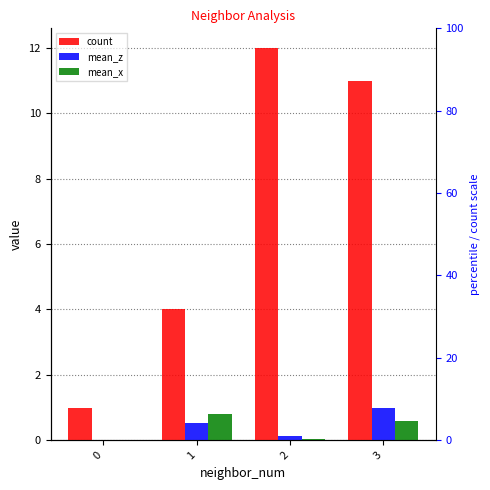

Reading right to left, extract all data points from this chart.

count: 3=11.0	2=12.0	1=4.0	0=1.0
mean_z: 3=1.0	2=0.1	1=0.5	0=0.0
mean_x: 3=0.6	2=0.0	1=0.8	0=0.0